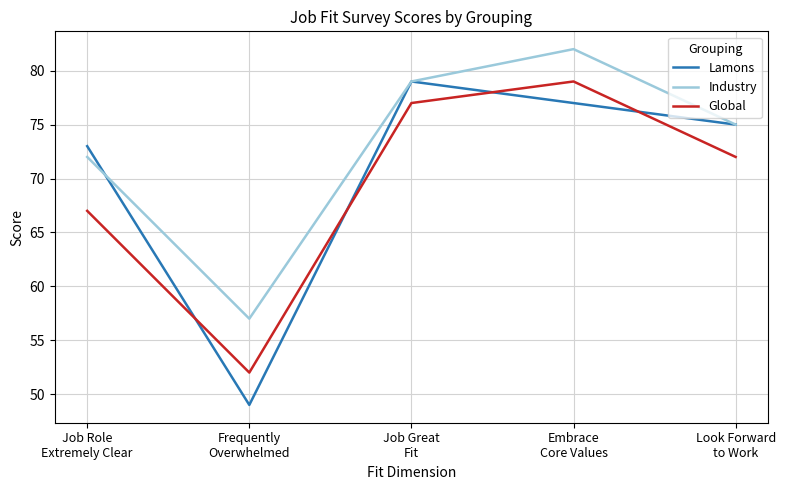

Rank the series by their average value, from lowest to highest.

Global, Lamons, Industry